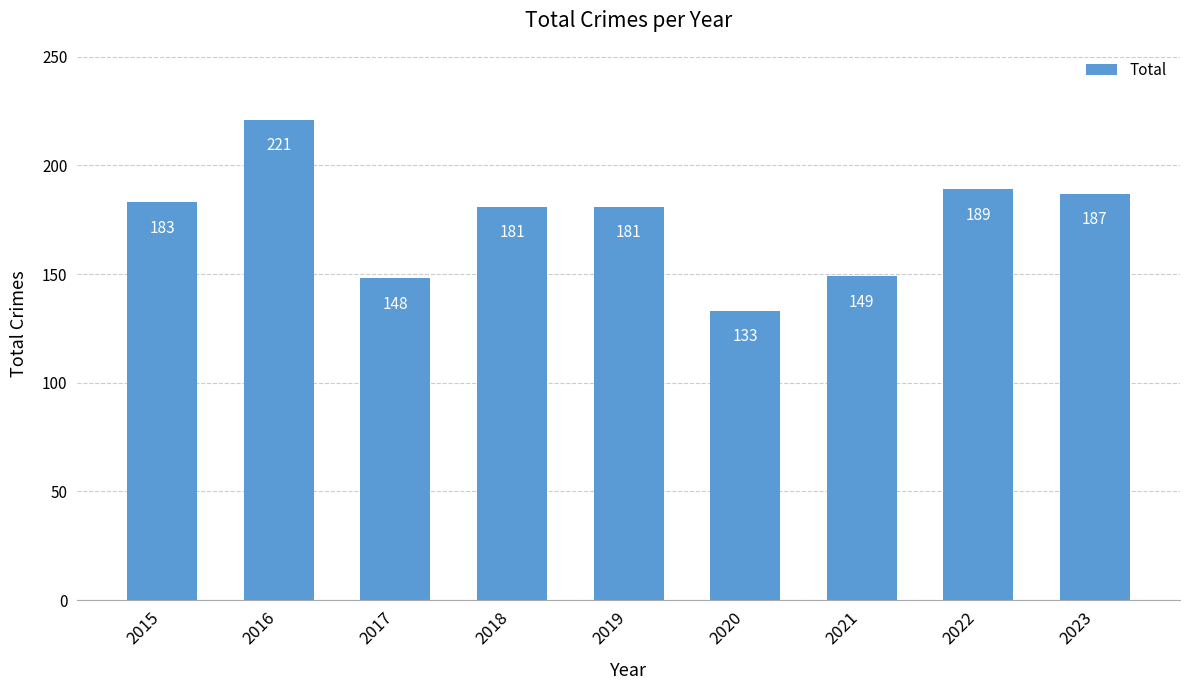

Which label corresponds to the largest value in the chart?

2016